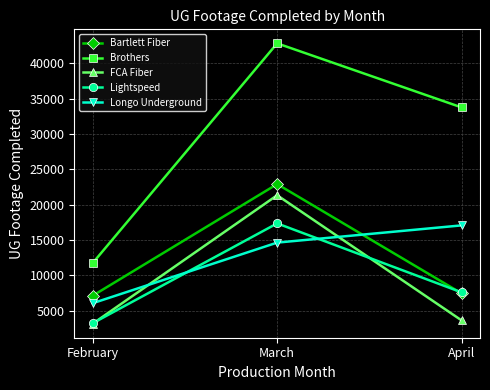

What is the spread (max minus min) of values at April?

30114